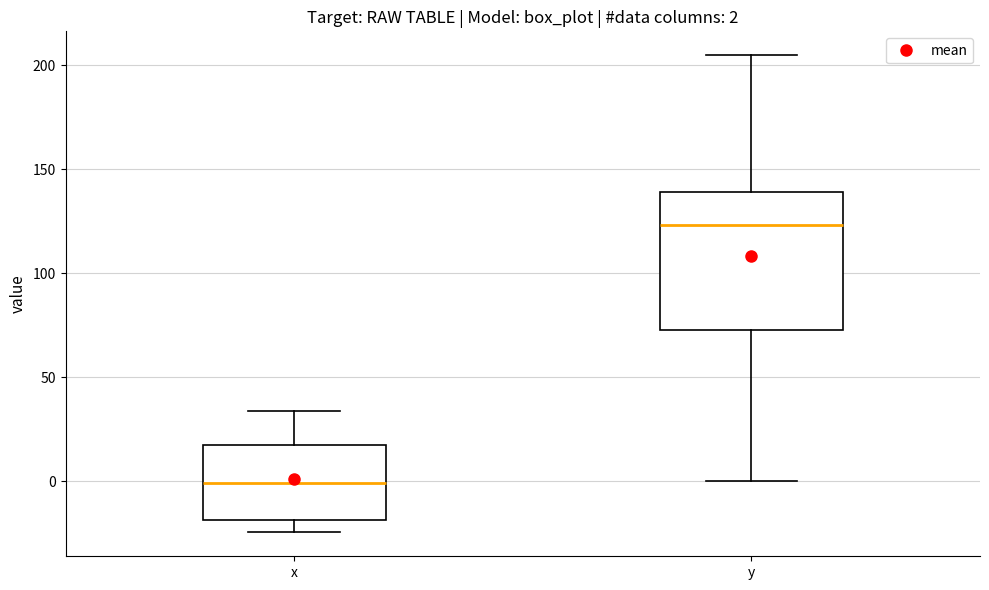

Comparing the boxes themselves (not the whiskers), which one is the tallest?

y